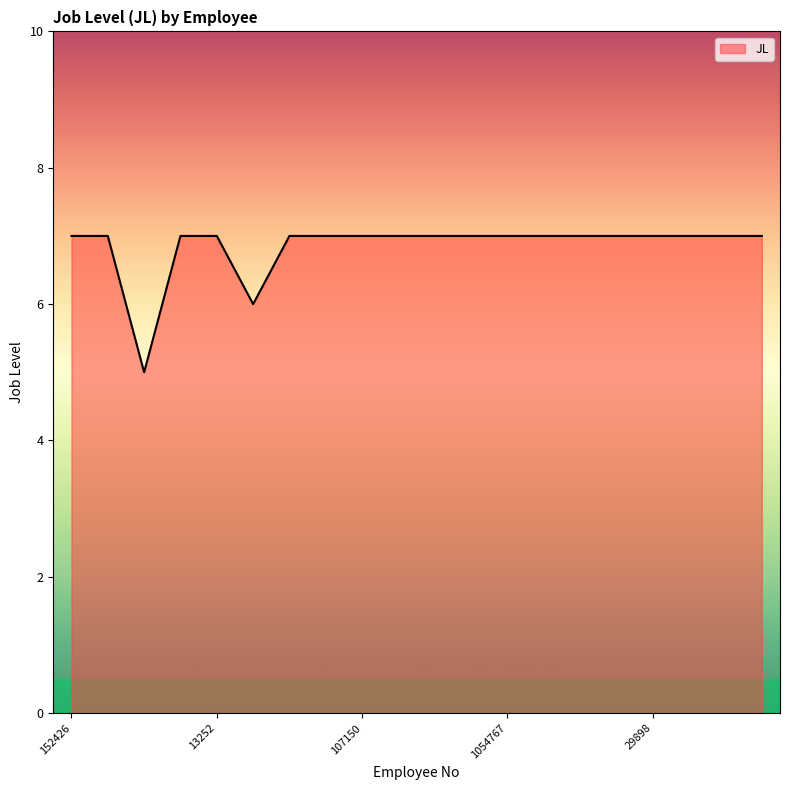

What is the maximum value shown in the chart?

7